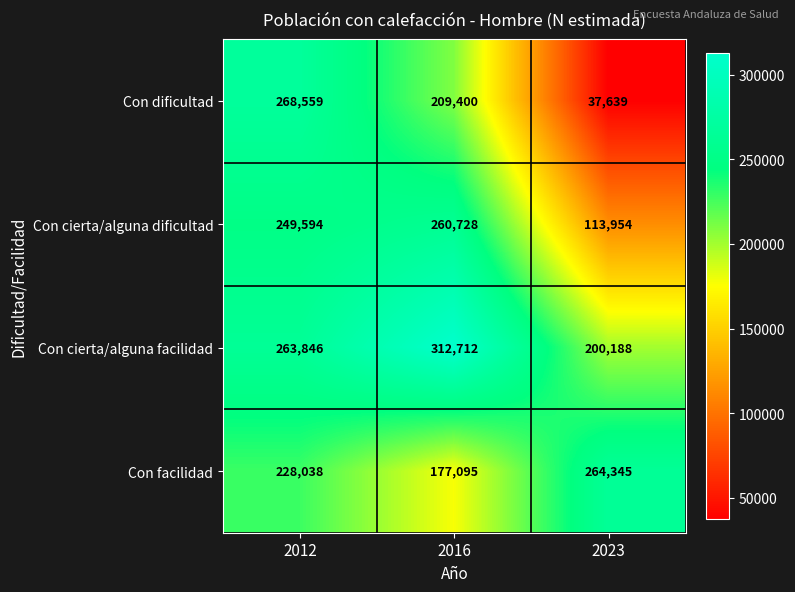

What is the approximate value of Con cierta/alguna dificultad at 2023?

113954